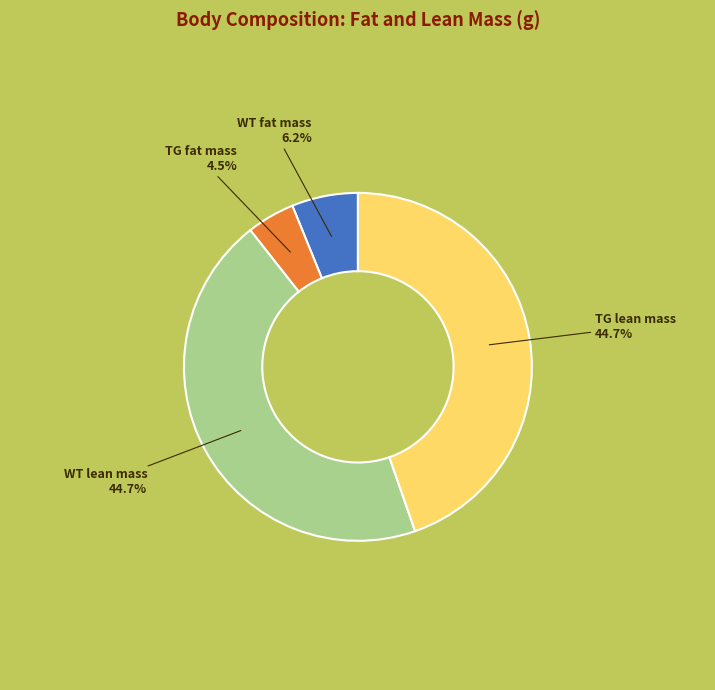

To the nearest percent, what is the difference between the largest and smallest slice percentages?

40%